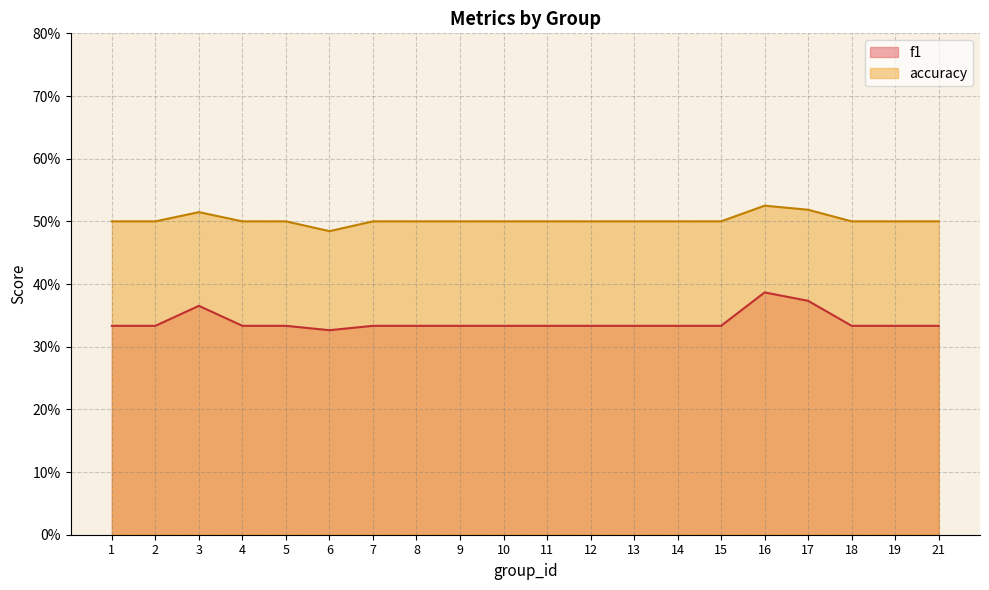

Between 3 and 13, which is larger?

3